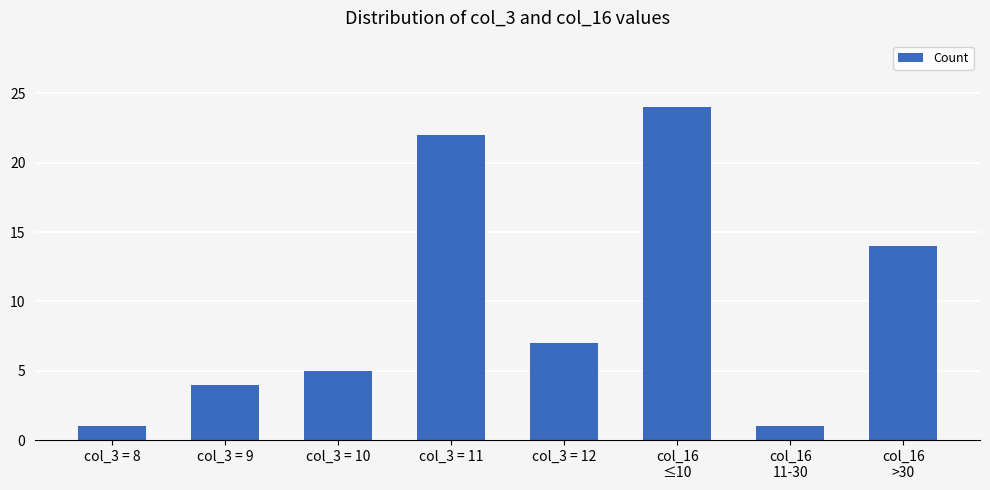

What is the average value?

10